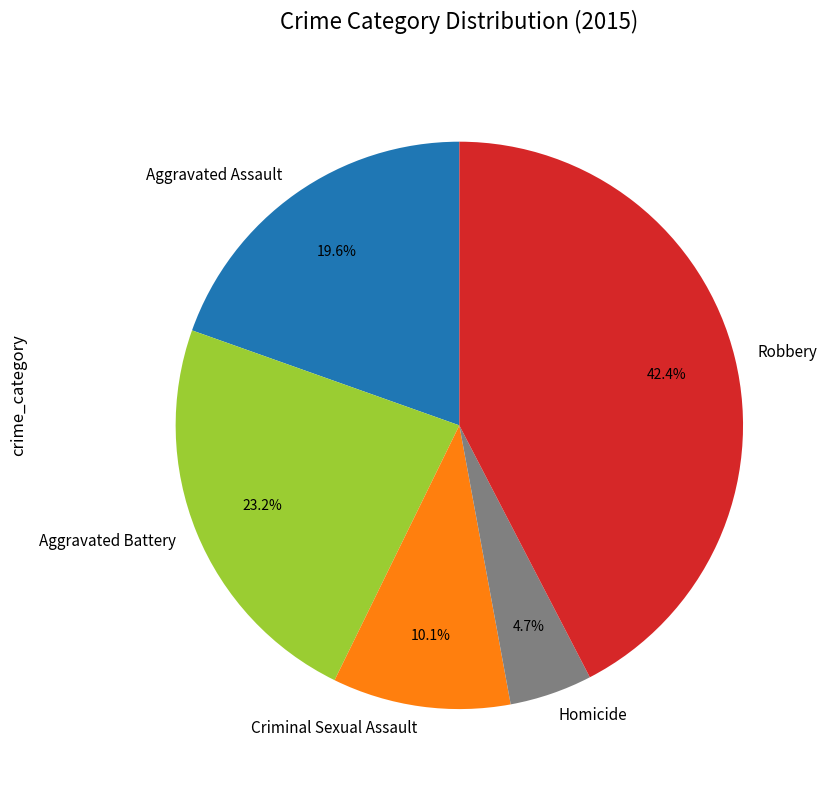

Approximately how many times larger is the value at Homicide compared to Robbery?

0.1